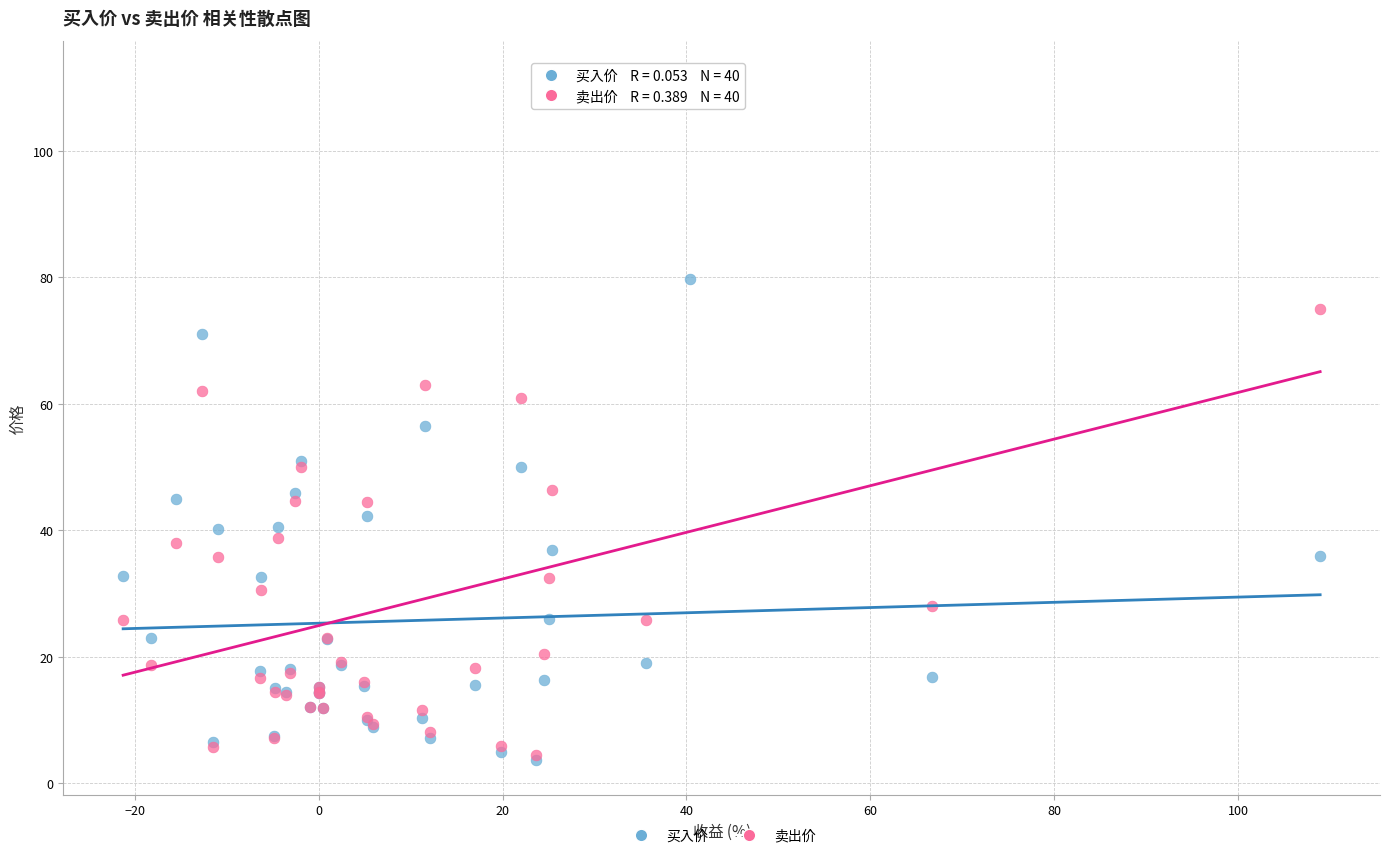

In the 卖出价 series, what Y value is closest to 58?

61.0